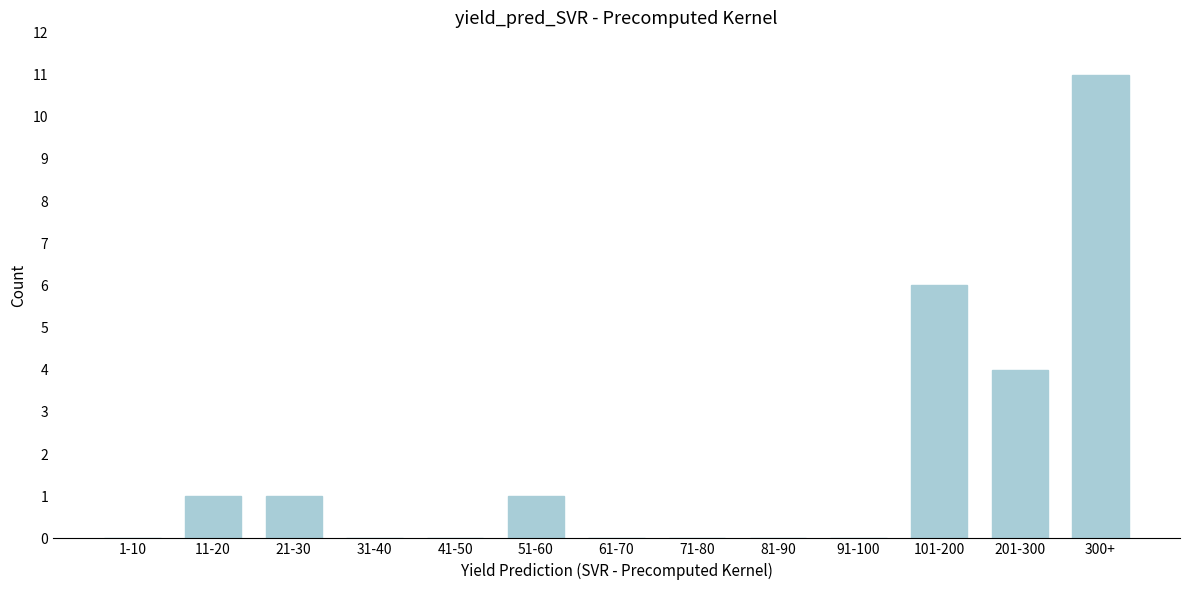

Reading right to left, transcribe all the data shown in this chart.

300+=11	201-300=4	101-200=6	91-100=0	81-90=0	71-80=0	61-70=0	51-60=1	41-50=0	31-40=0	21-30=1	11-20=1	1-10=0